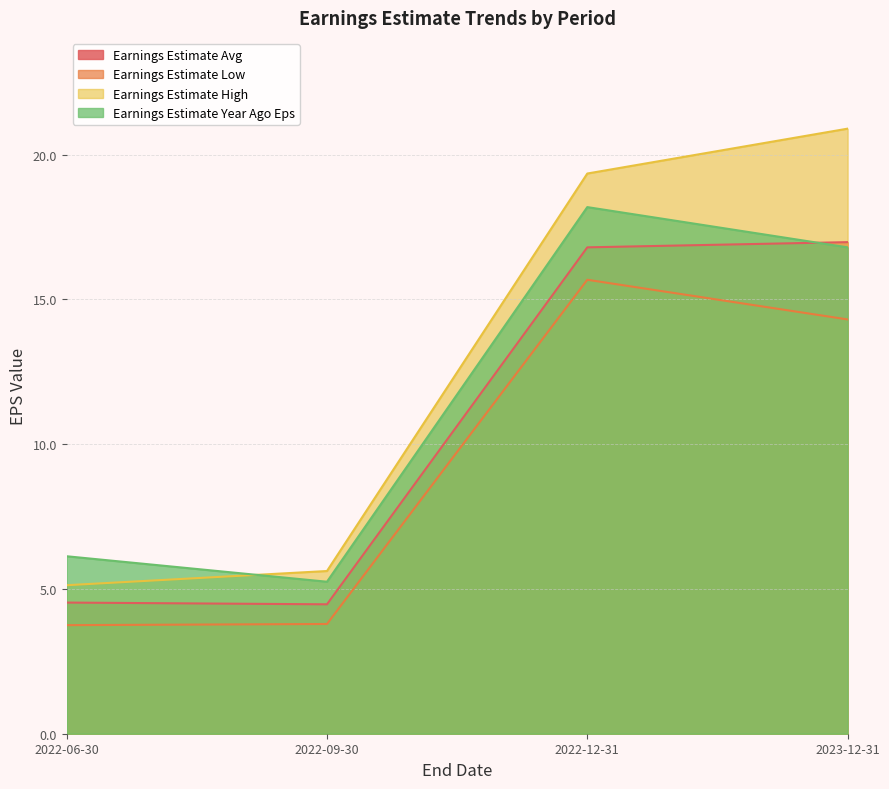

Where is Earnings Estimate Avg nearest to the value 10?

2022-06-30